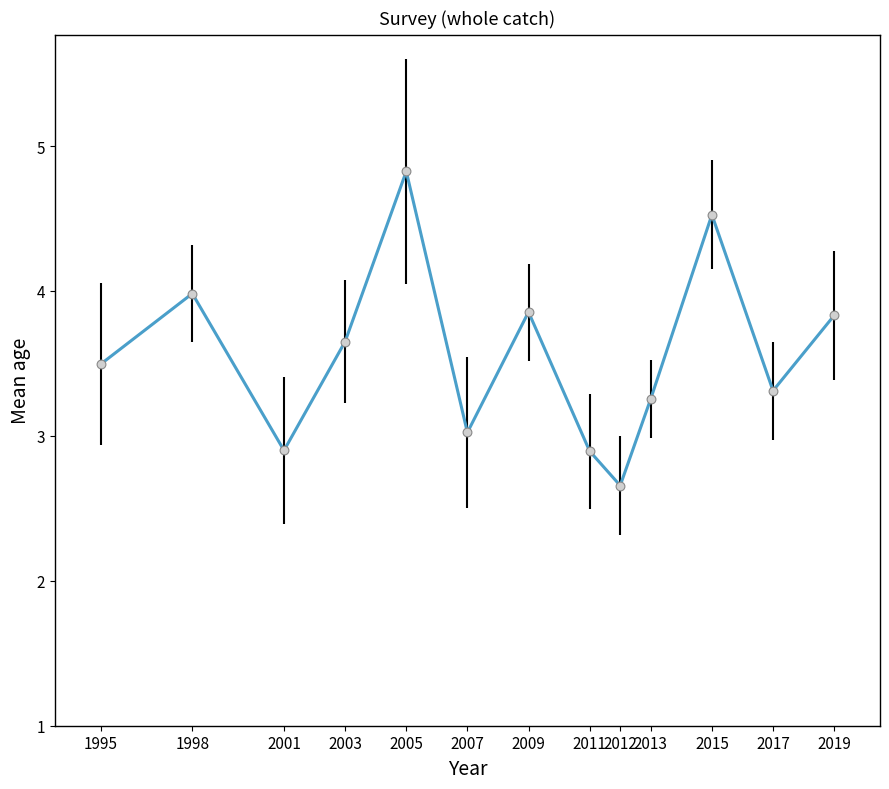

Between 2007 and 2019, which is larger?

2019